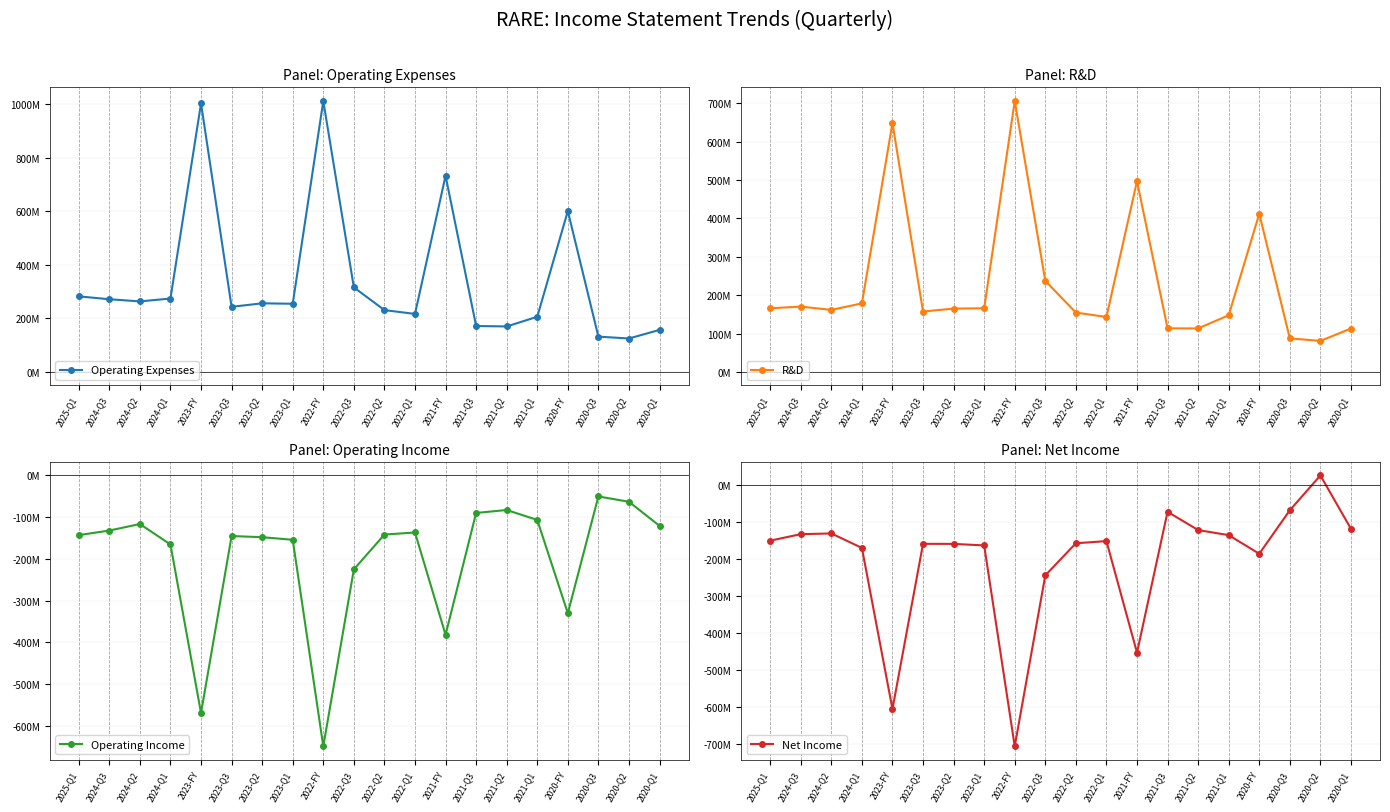

What is the approximate value of Operating Income at 2024-Q1?

-165.3